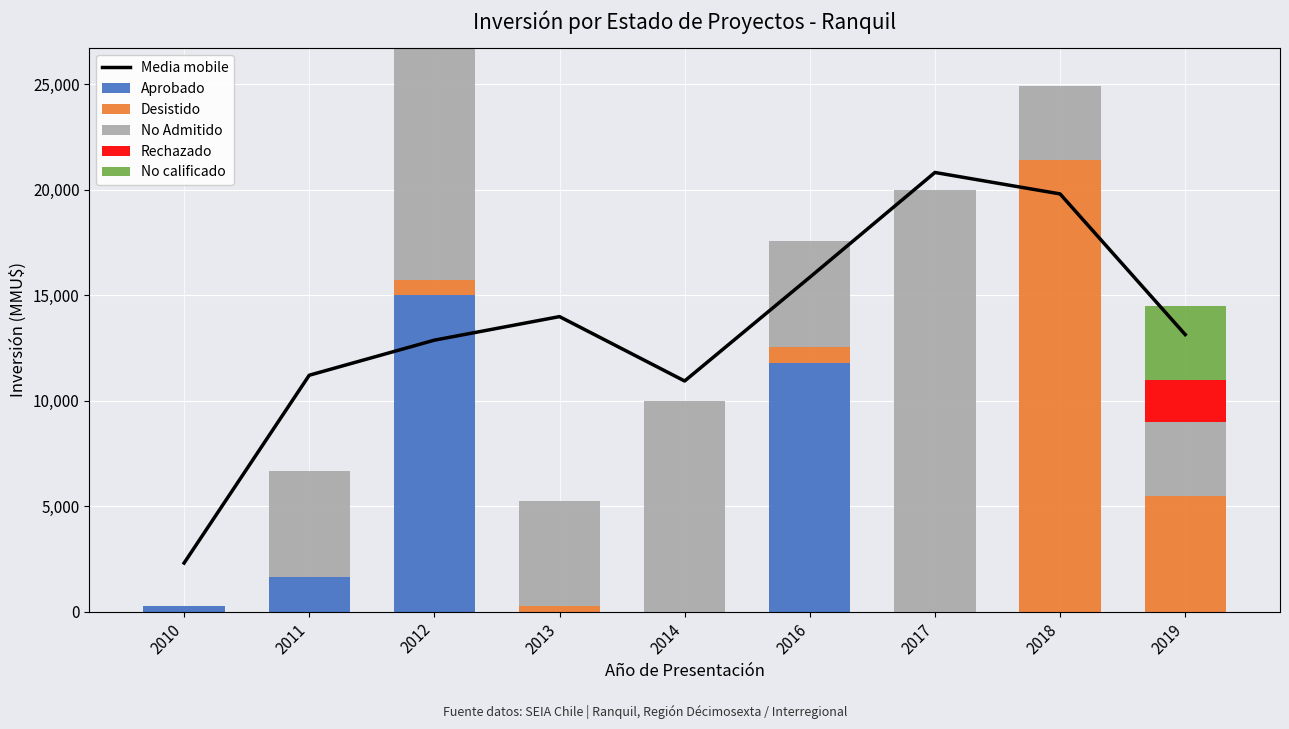

Rank the series at 2013 from lowest to highest value.

Aprobado, Rechazado, No calificado, Desistido, No Admitido, Media mobile